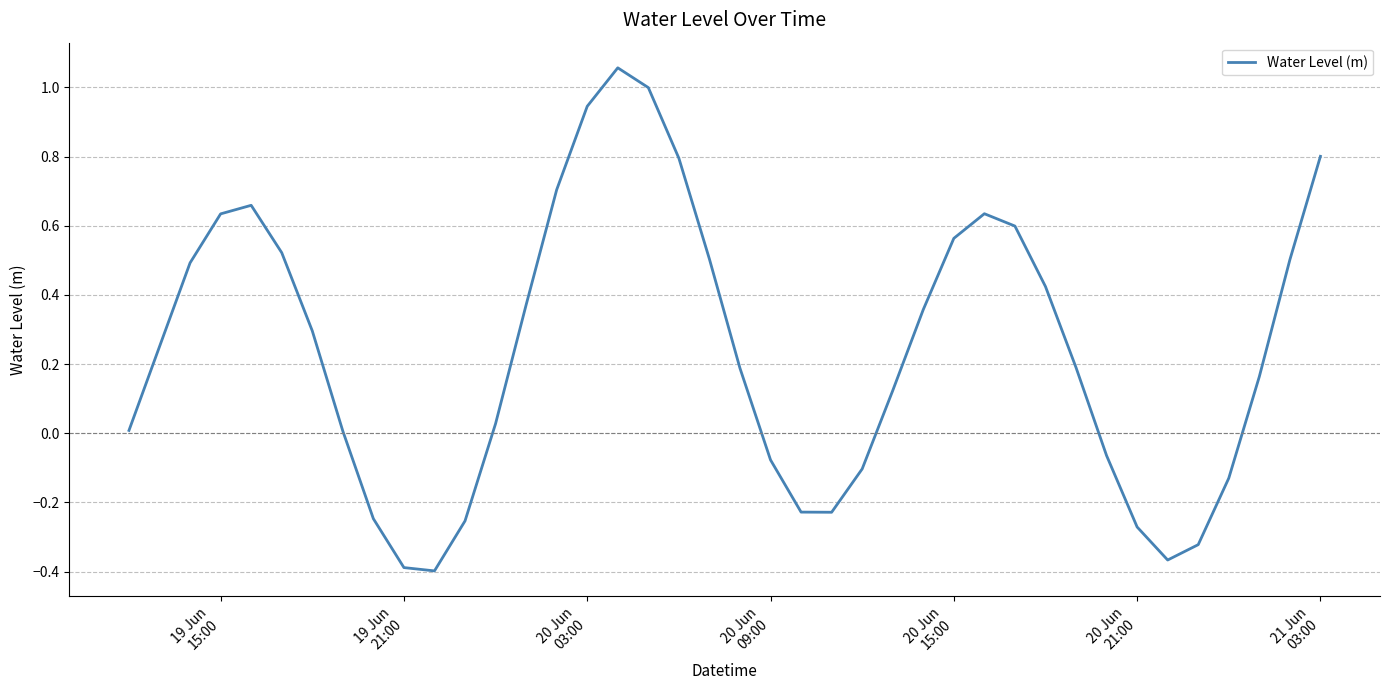

What is the maximum value shown in the chart?

1.1